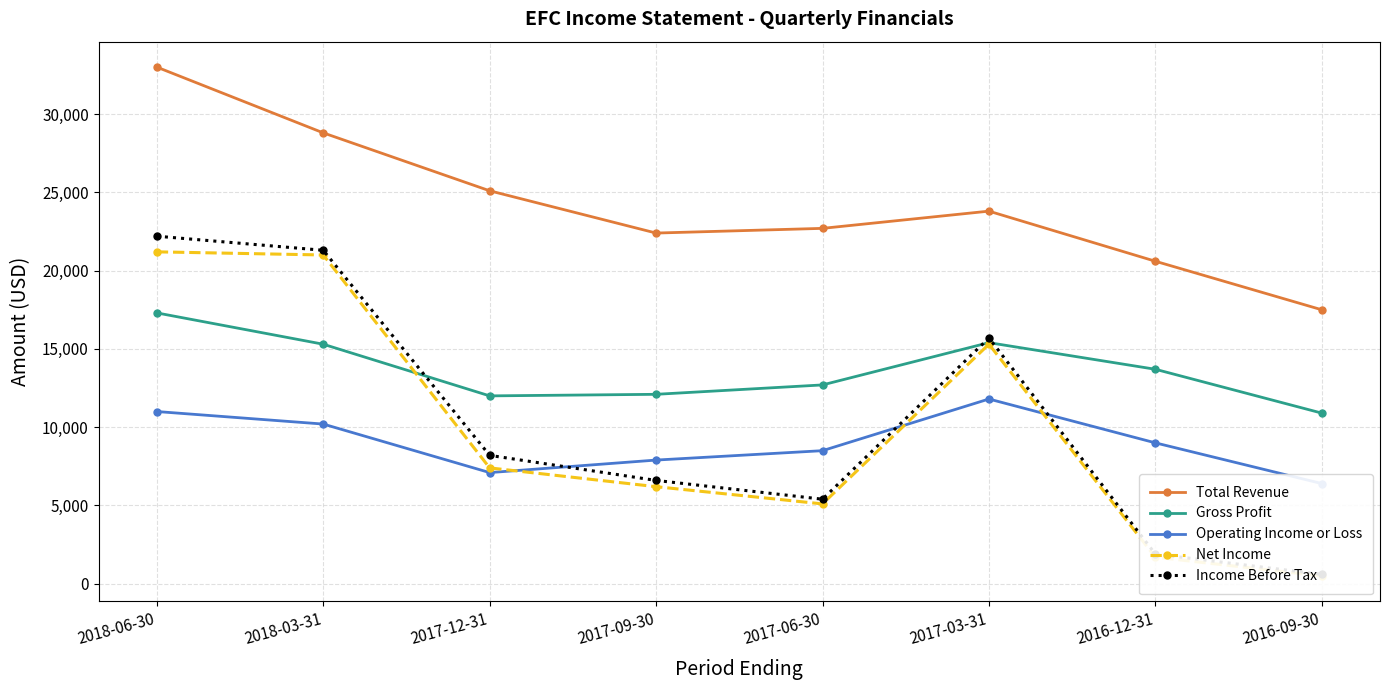

Where do Income Before Tax and Operating Income or Loss first cross each other?

2017-12-31 and 2017-09-30